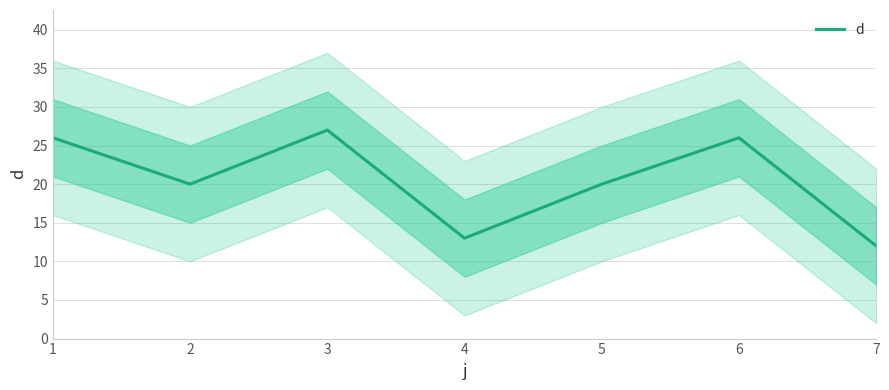

How many distinct data groups are displayed?

1